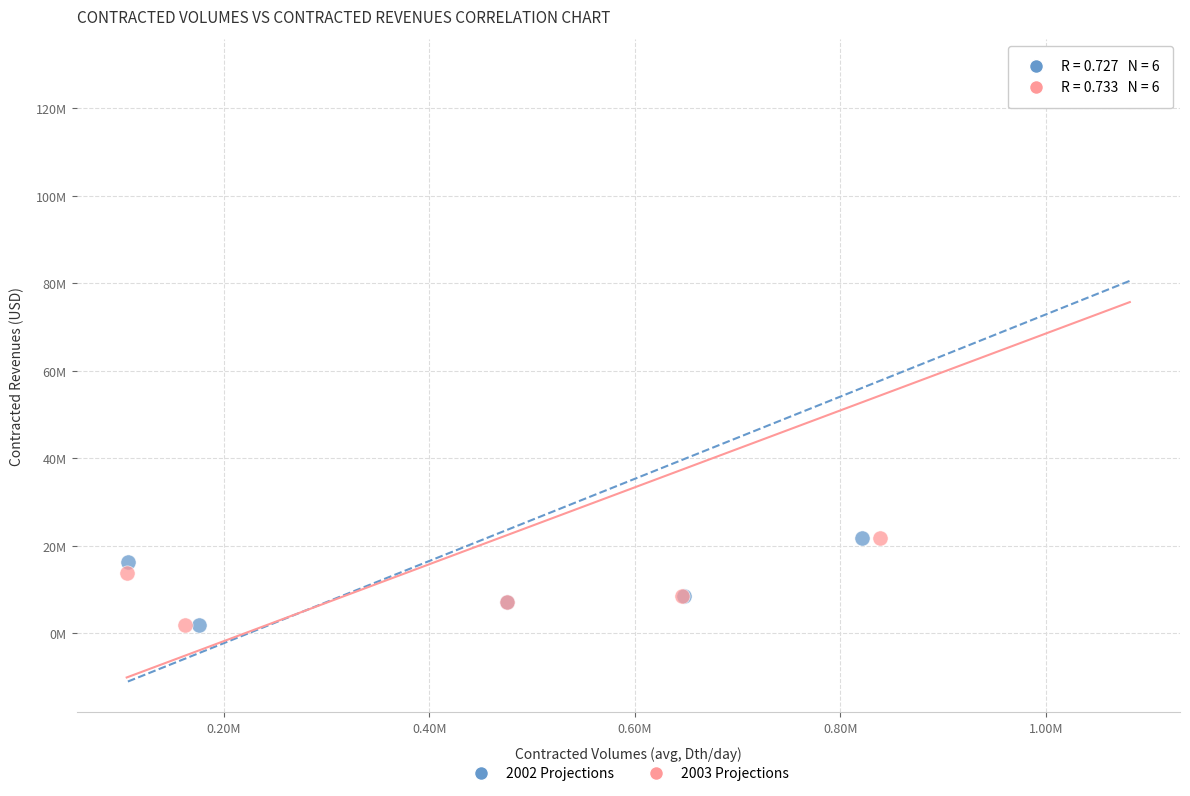

What are all the series names shown in the legend?

2002 Projections, 2003 Projections